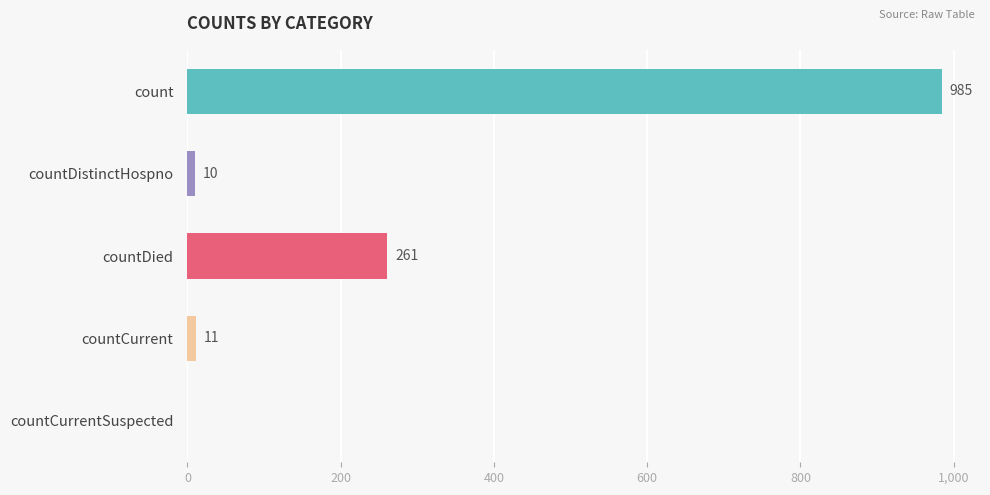

How many values are above zero?

4